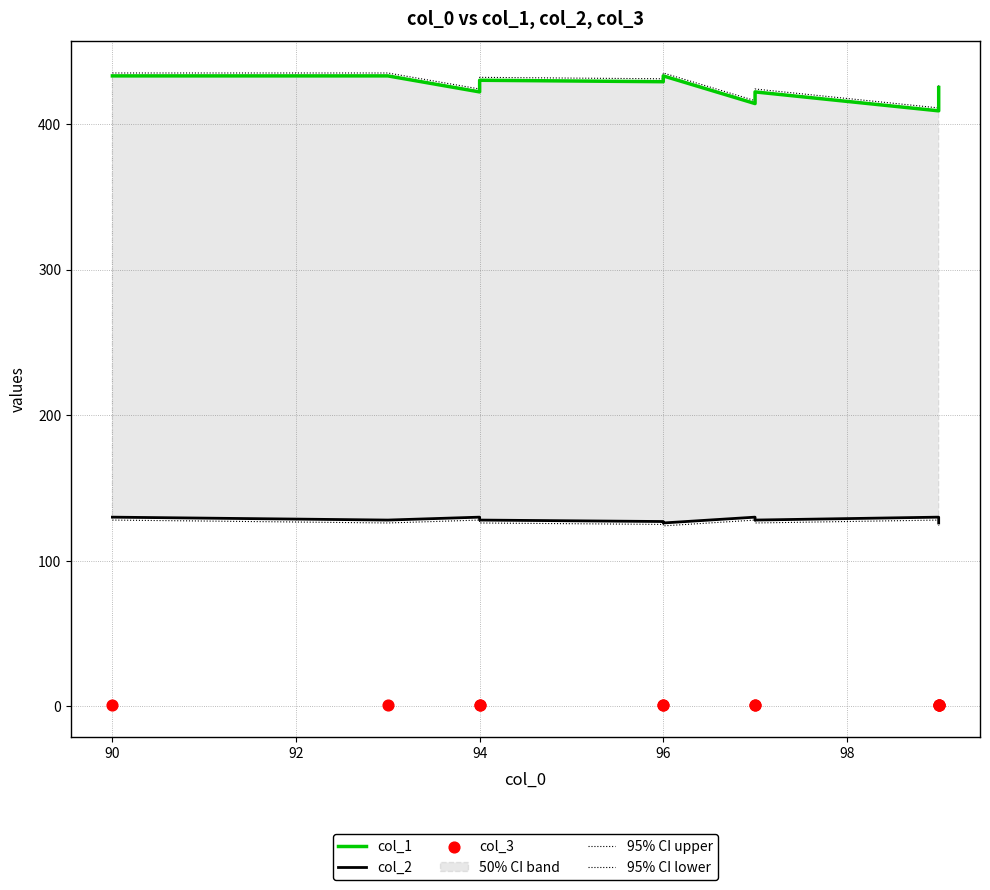

Which series has the widest spread of Y values?

col_1